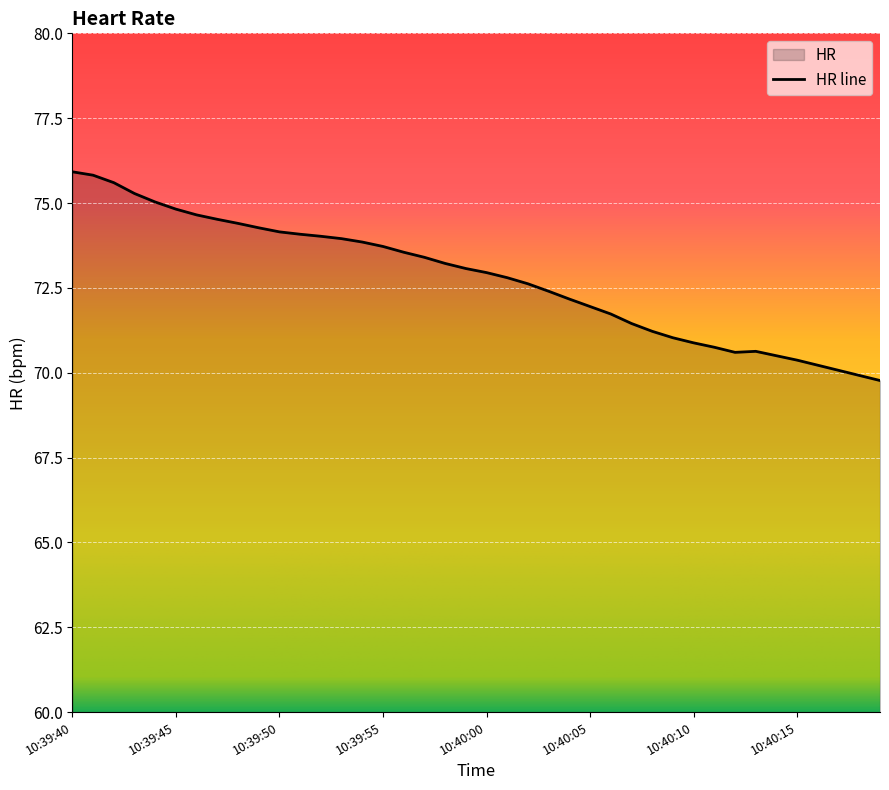

At which category does the chart reach its minimum across all series?

10:40:19